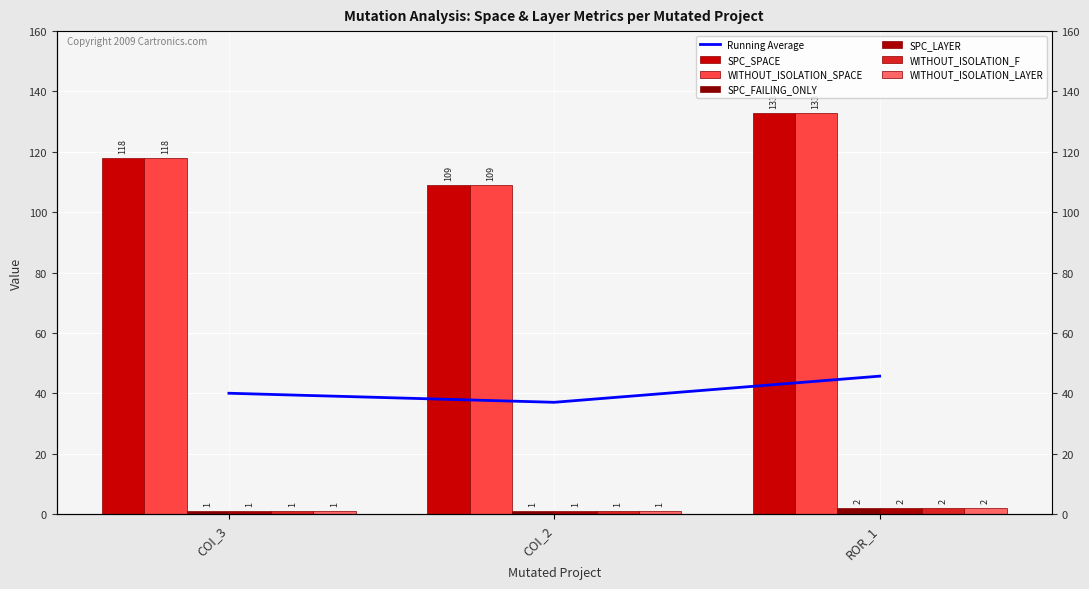

Read the WITHOUT_ISOLATION_LAYER value at COI_2.

1